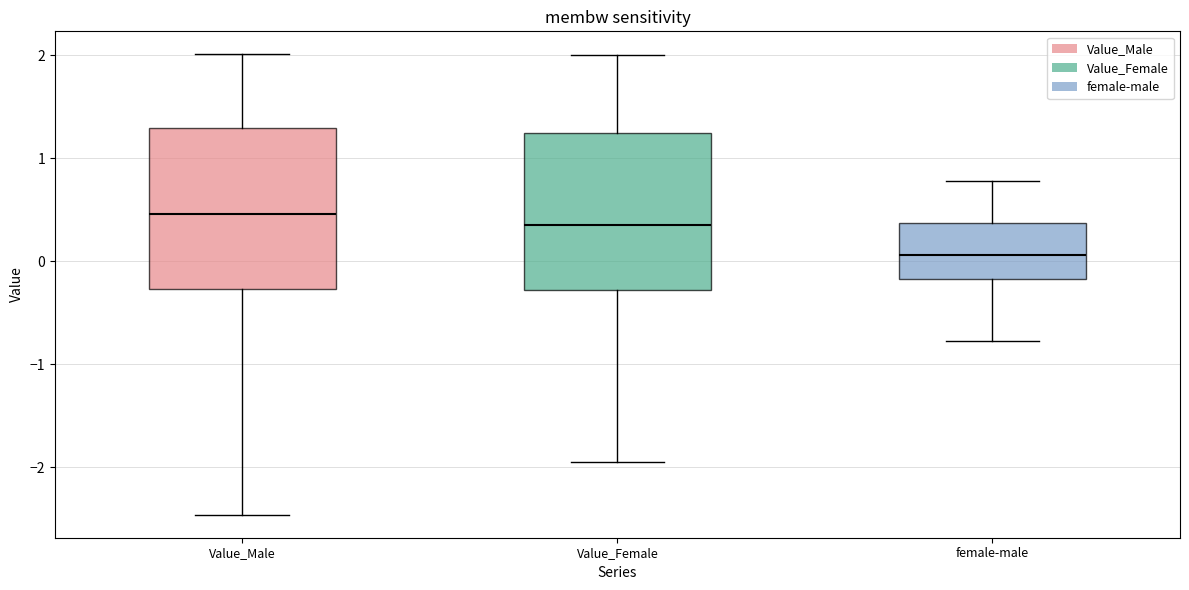

Where is the lower edge of the box for Value_Female on the y-axis? The values are not printed on the chart, so give them approximately, as read against the axis.

-0.3